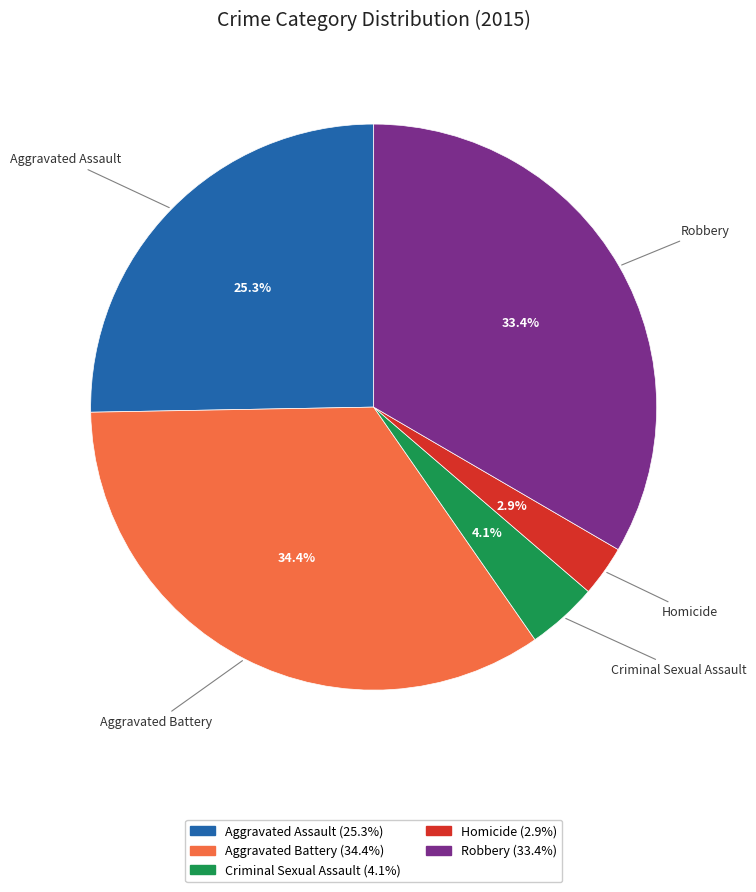

How many slices are in this pie chart?

5